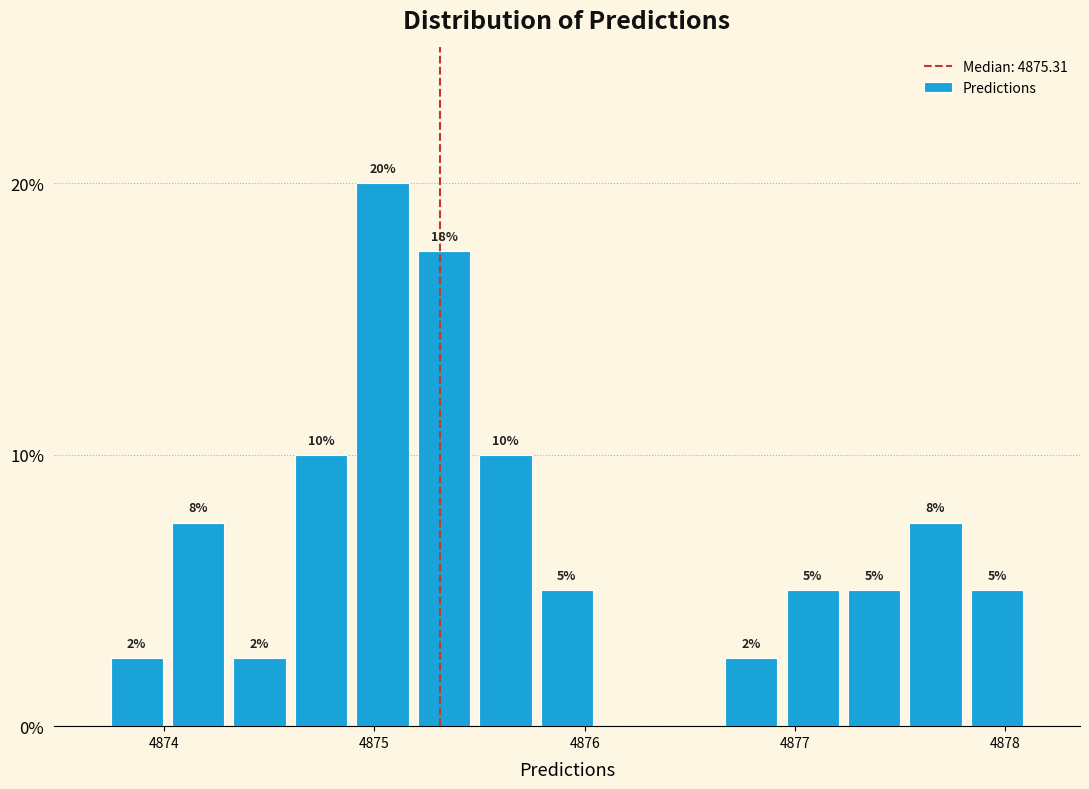

Around what value on the x-axis is the tallest bar? Give the approximate position of its centre, as read against the axis.

4875.0